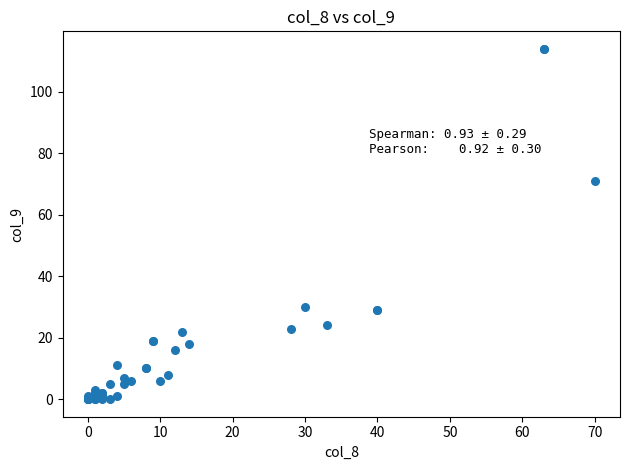

What Y value in the scatter plot is closest to 57?

71